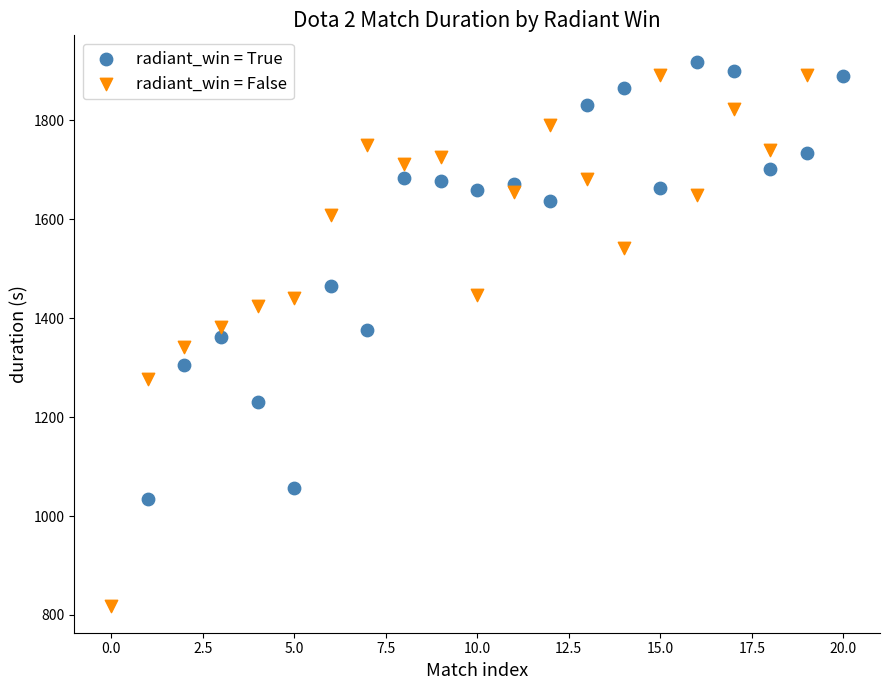

Which series reaches the minimum Y coordinate?

radiant_win = False